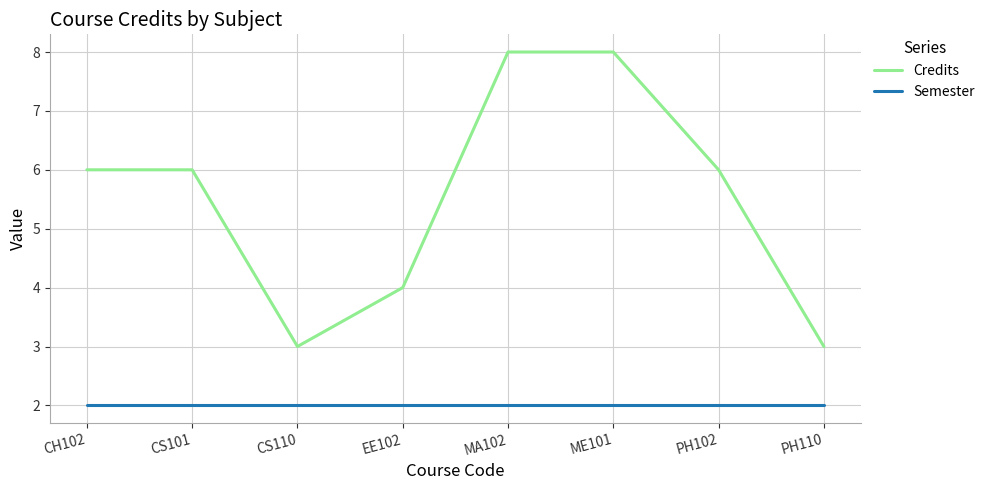

Which series has the largest range (max minus min)?

Credits